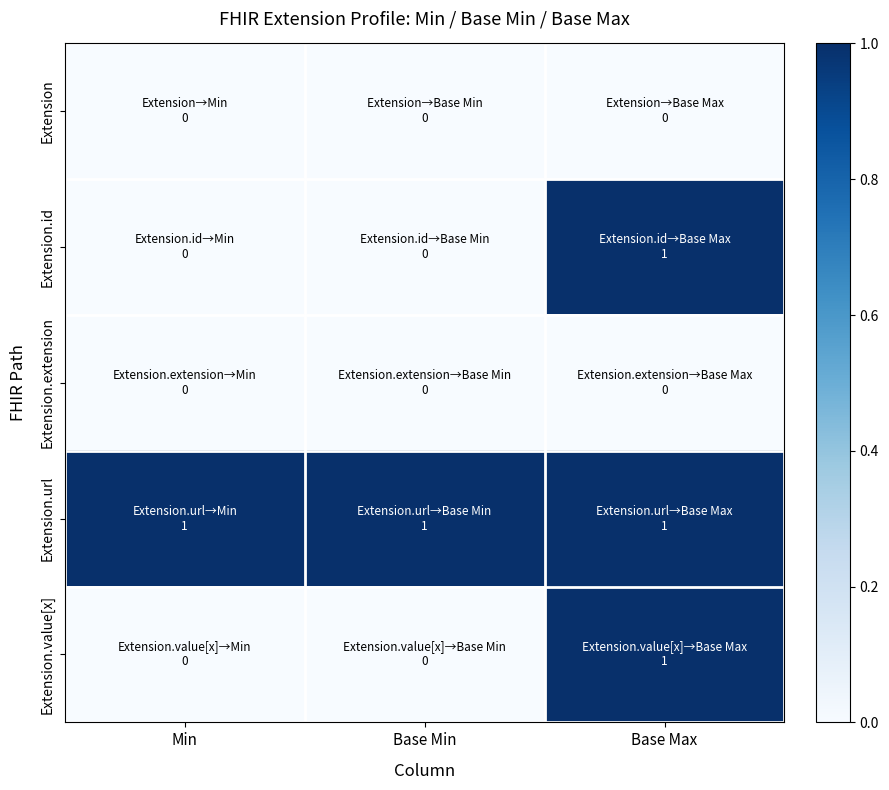

List the series in order of their peak value, lowest first.

Extension, Extension.extension, Extension.id, Extension.url, Extension.value[x]